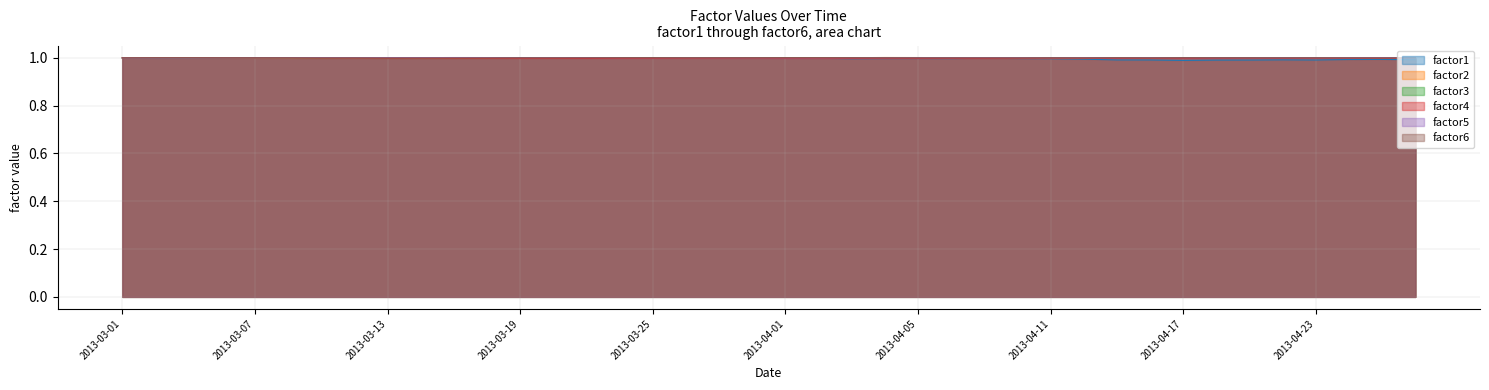

In factor1, how many points are lower than both neighbors (excluding endpoints)?

10